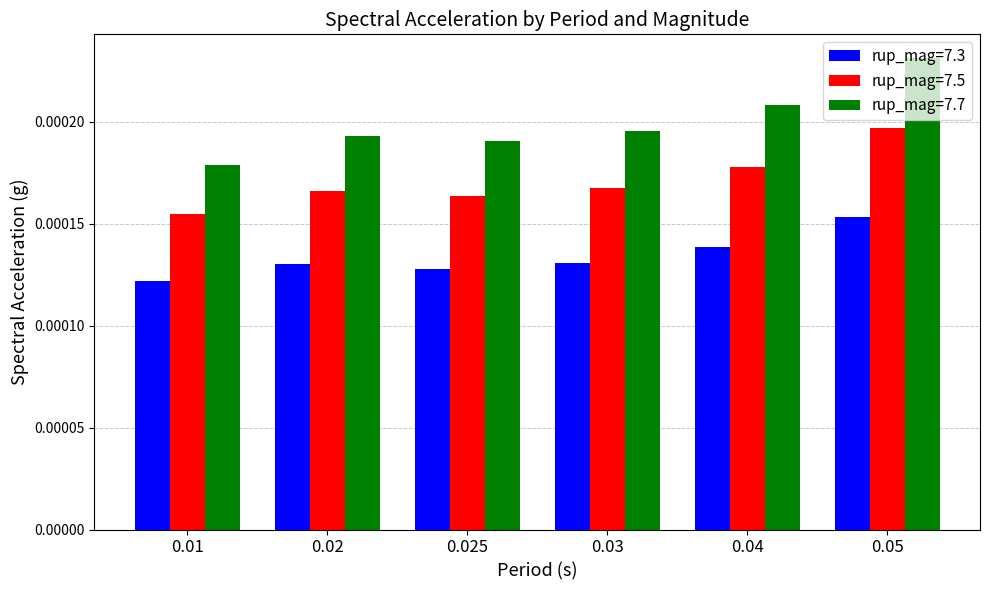

Which category has the highest value across all series?

0.05